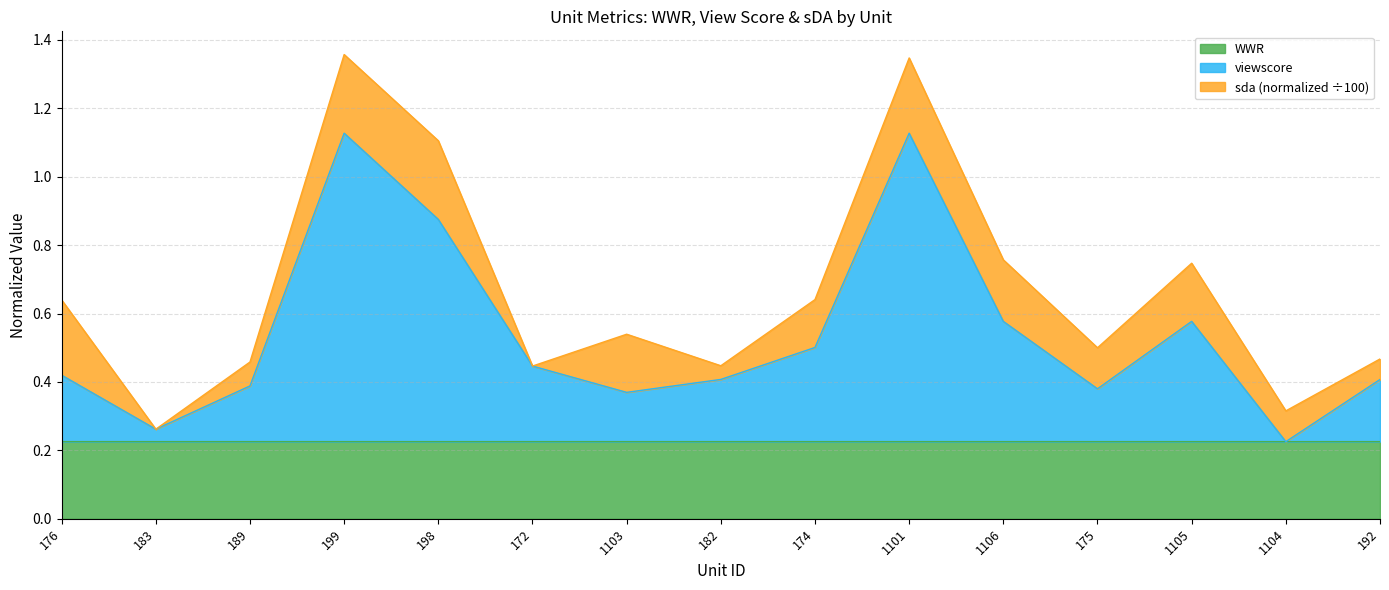

What is the total value across all series at 198?

1.1